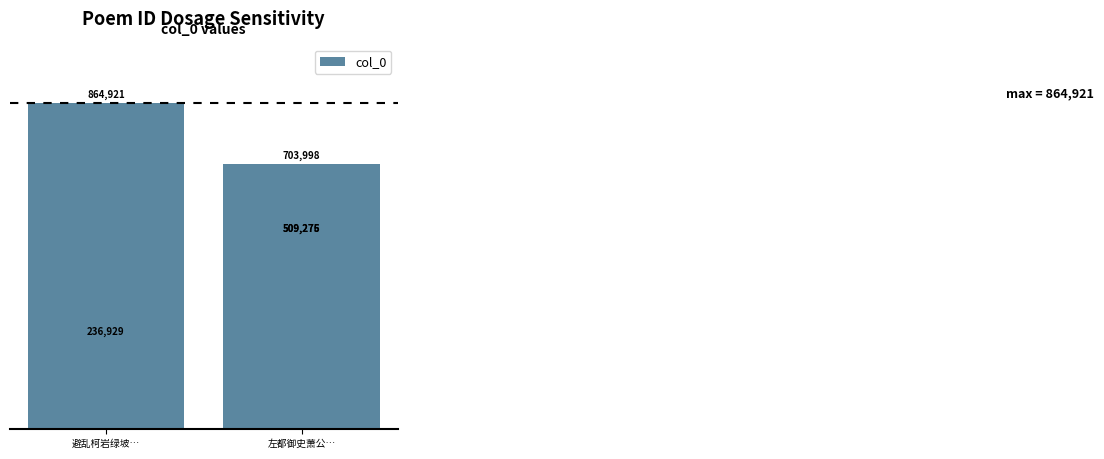

What is the difference between the maximum and second lowest values?

355646